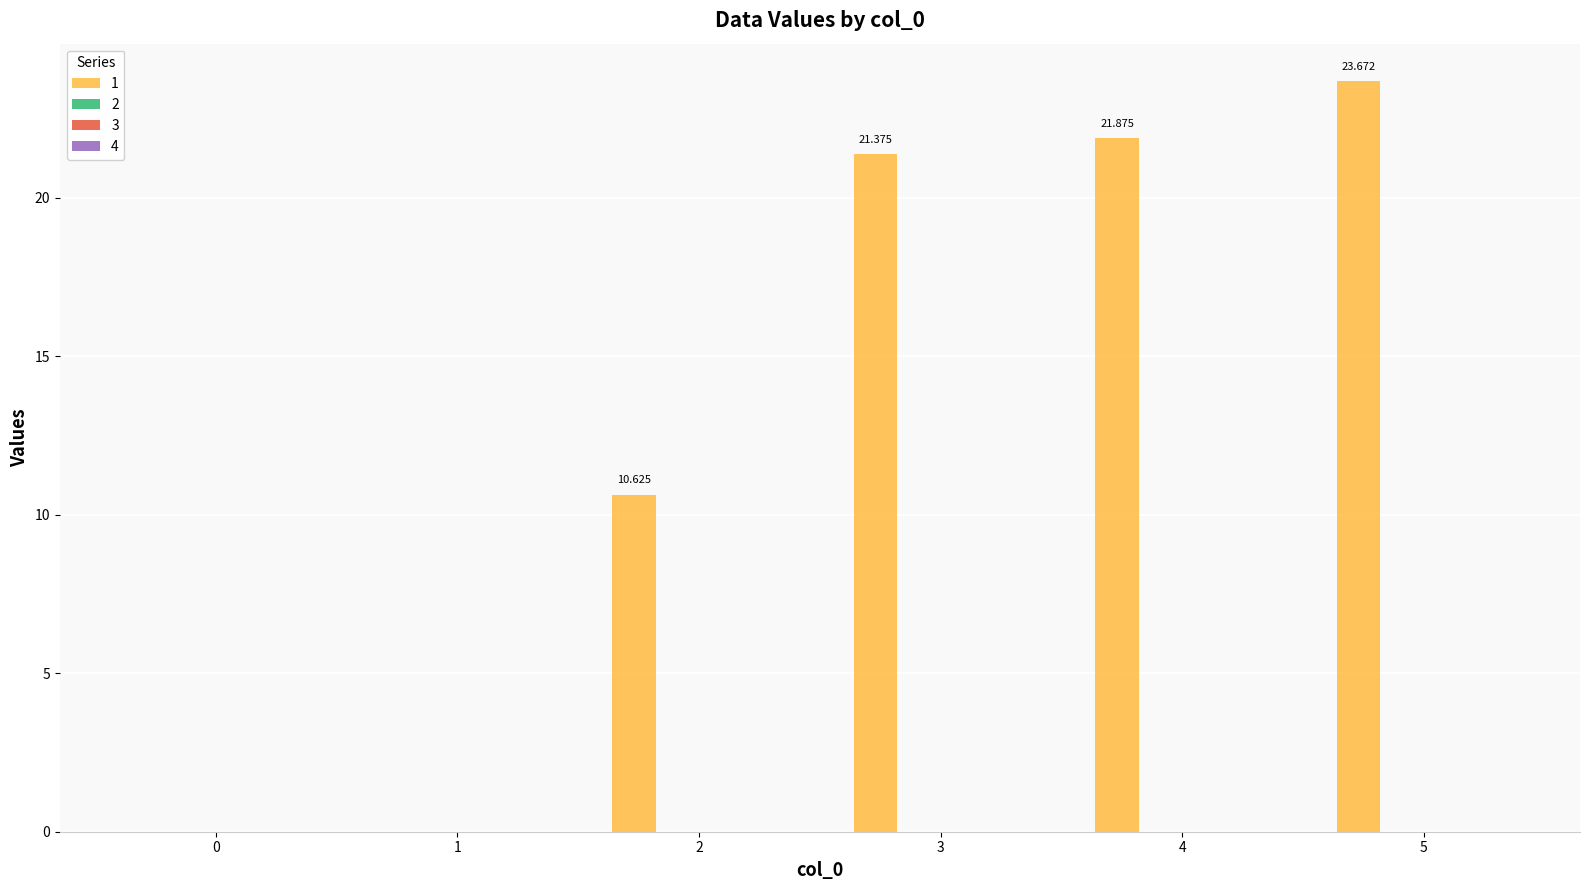

Are the bars horizontal?

No